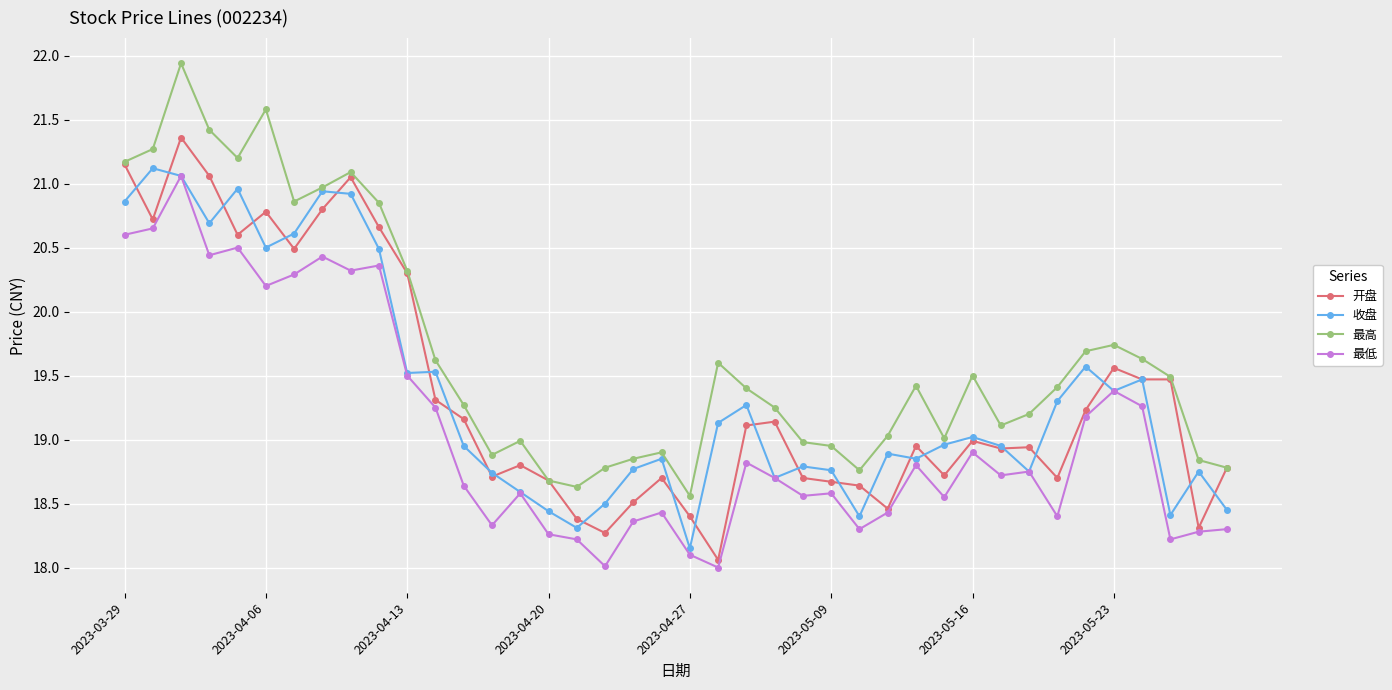

What is the value of the 最高 point at the 32nd from the left?

19.1